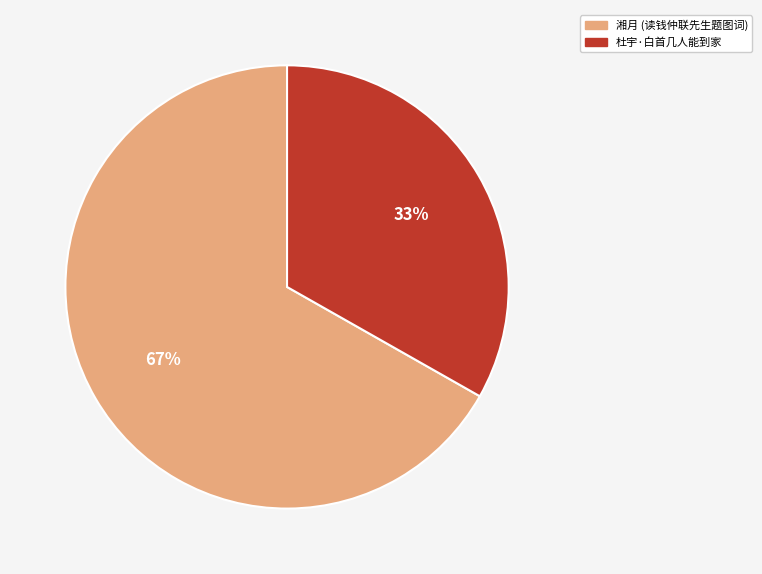

Is there any slice that represents more than half of the pie?

Yes